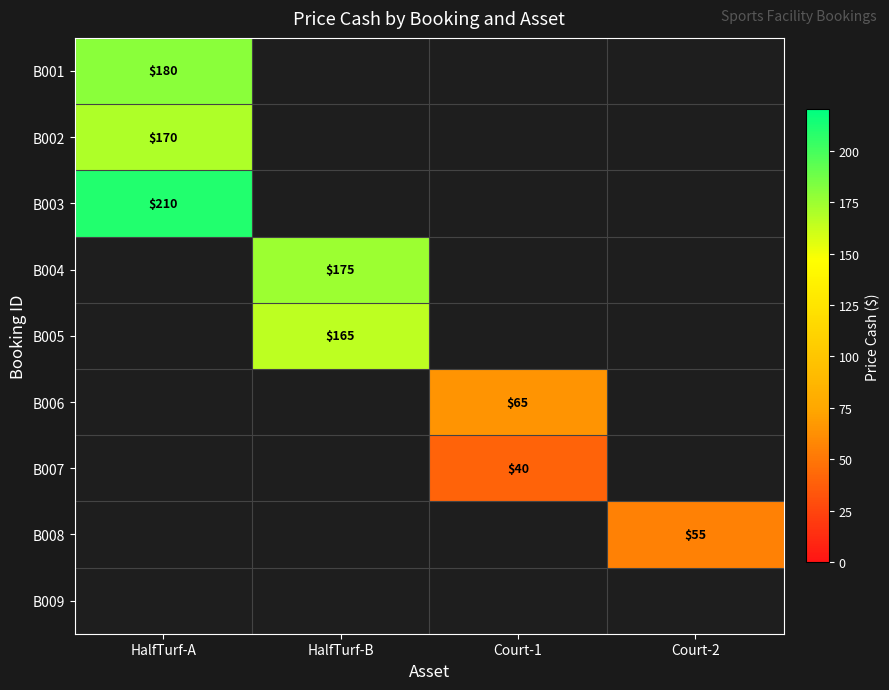

The value of B006 at Court-1 is 65. True or false?

True